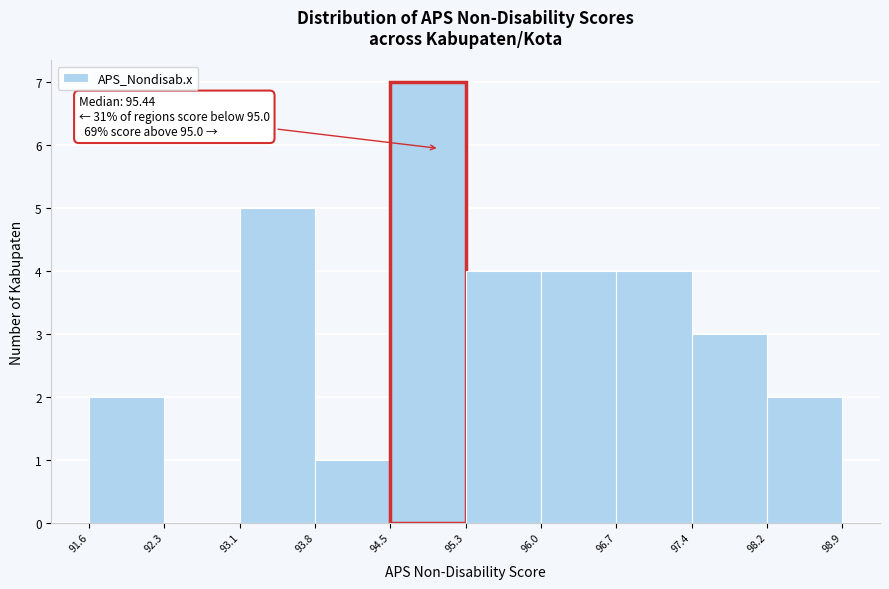

Which range on the x-axis has the tallest bar?

94.5 to 95.3